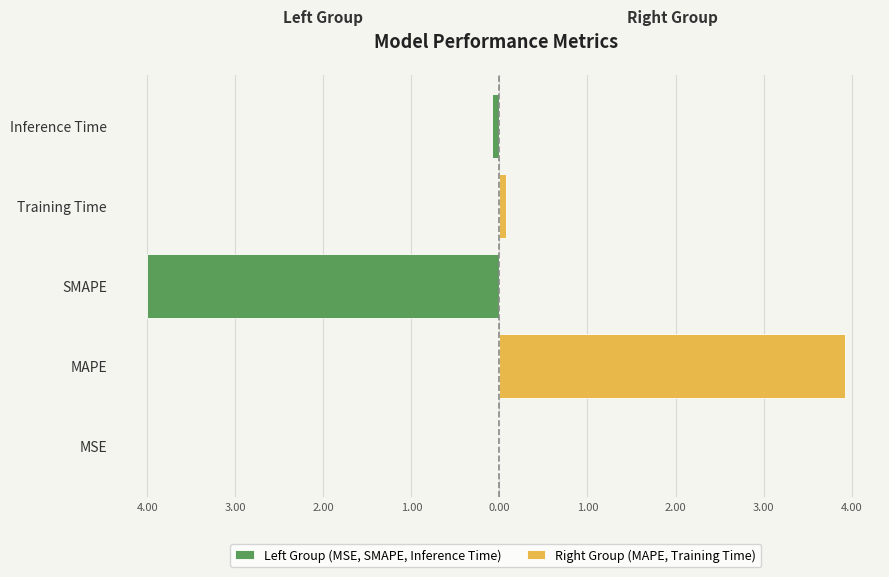

What is the difference between the highest and lowest values at Inference Time?

0.1